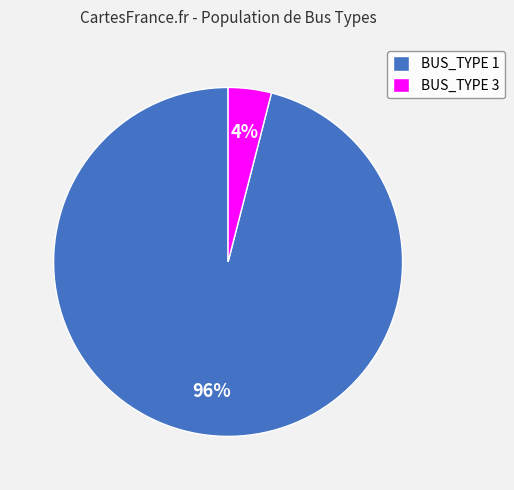

Approximately how many times larger is the value at BUS_TYPE 1 compared to BUS_TYPE 3?

24.0